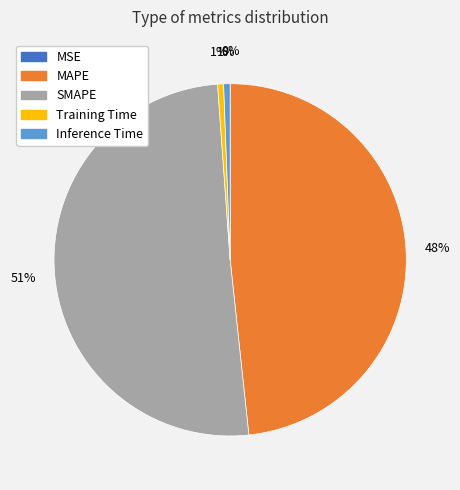

The MAPE slice represents 48% of the pie. True or false?

True